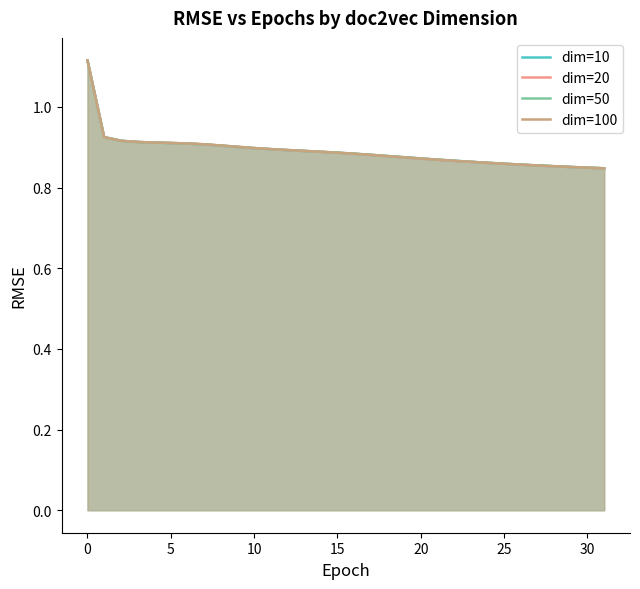

Which category has the lowest value in the dim=100 series?

31